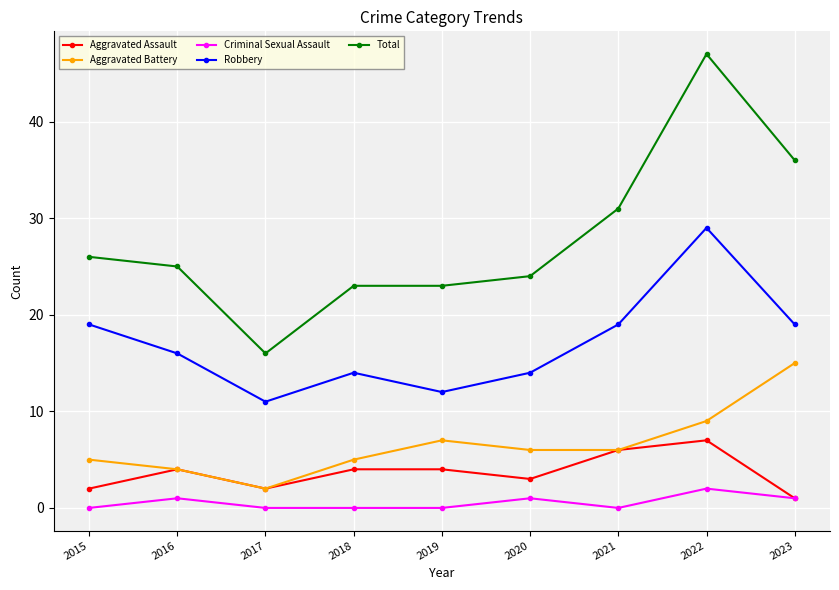

True or false: Aggravated Battery has more than 1 points higher than both neighbors.

False